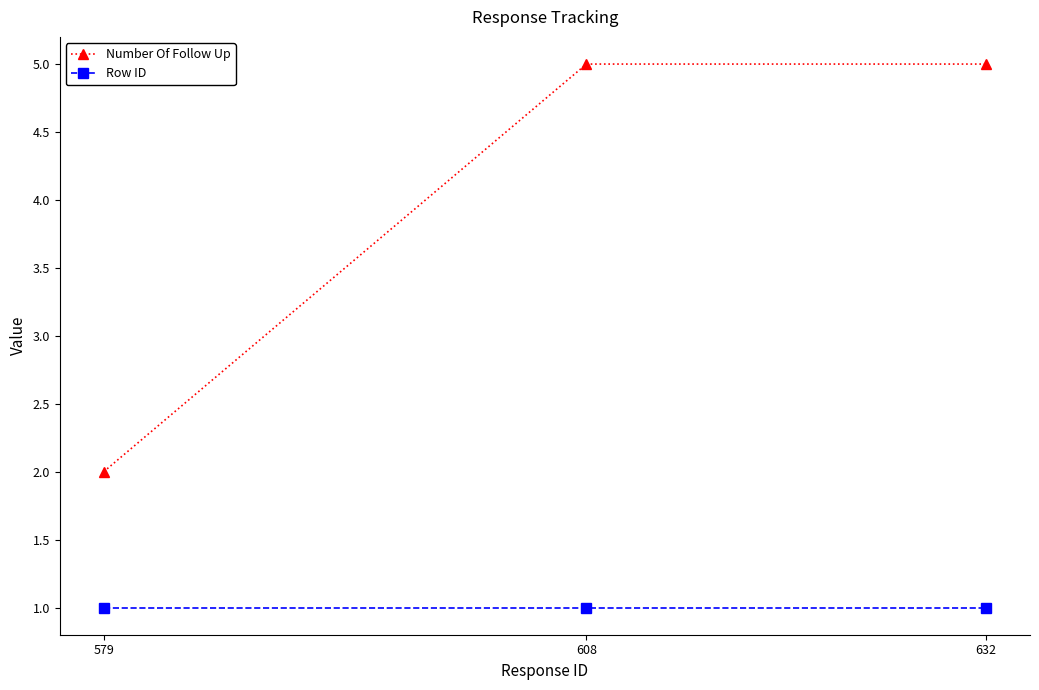

What is the spread (max minus min) of values at 608?

4